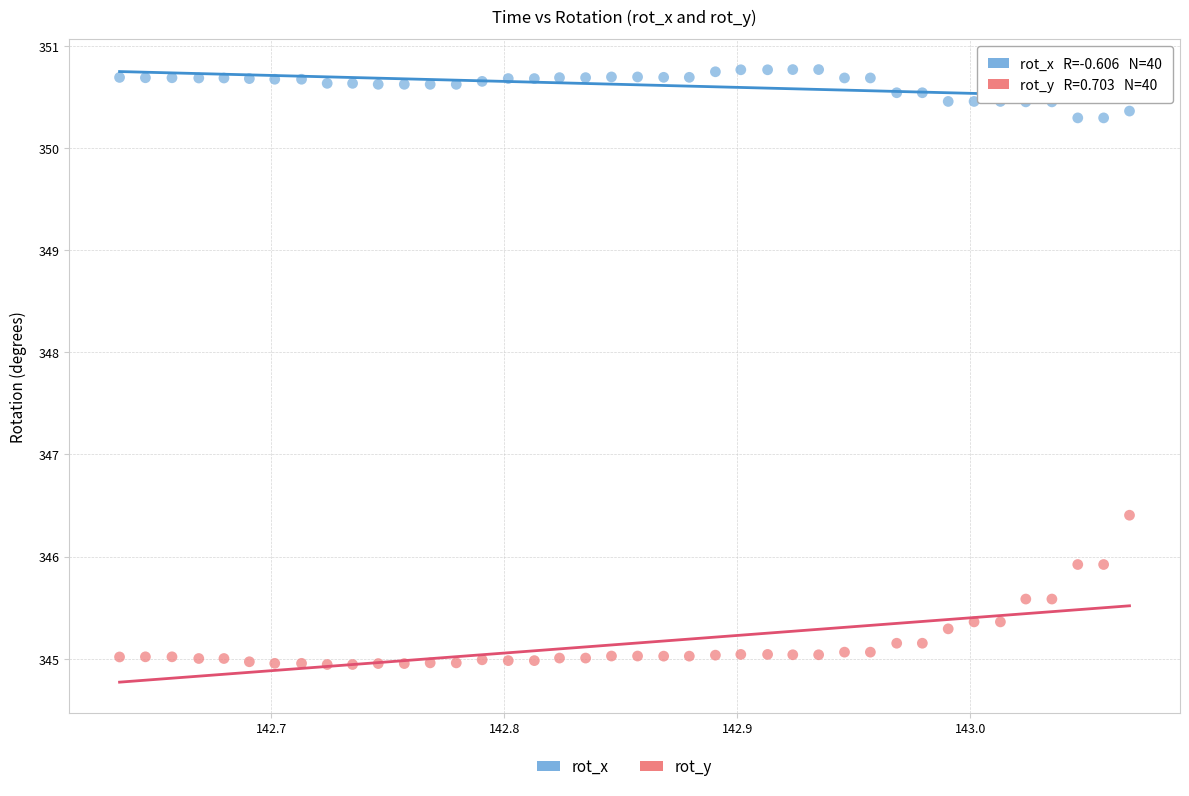

Across all data points, what is the range of Y values (max minus min)?

5.8